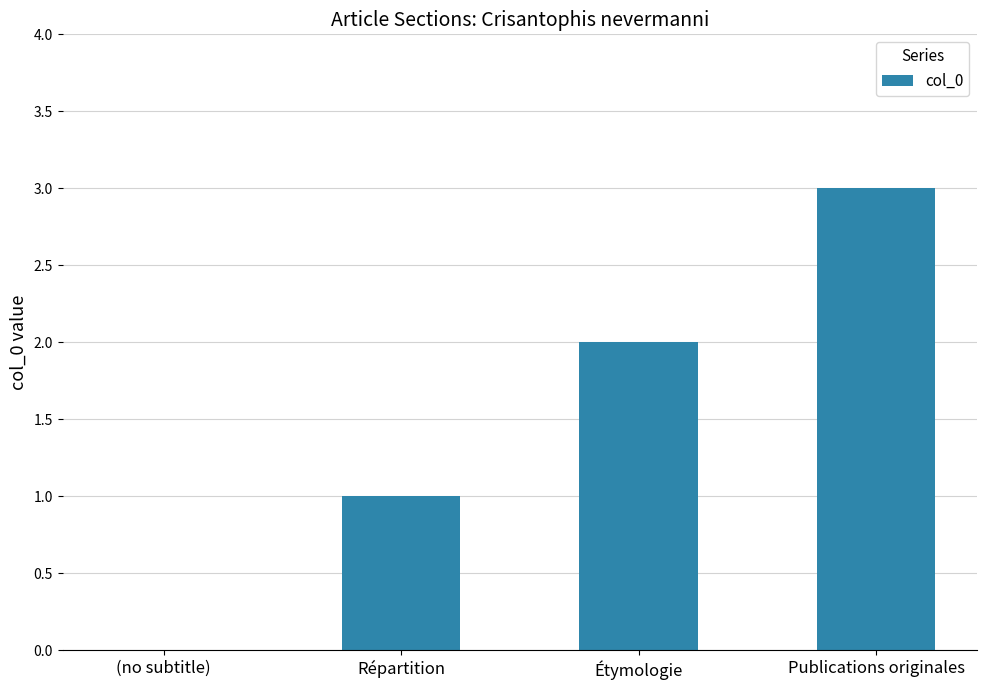

Between (no subtitle) and Répartition, which is larger?

Répartition